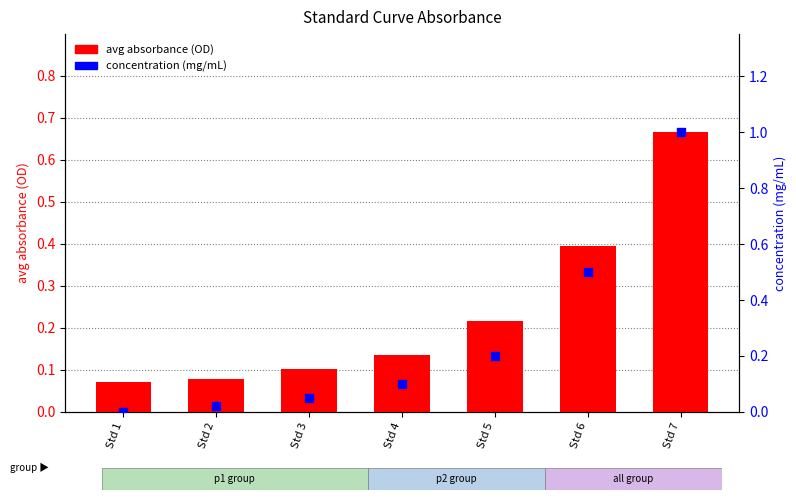

Which series has the largest total across all categories?

concentration (mg/mL)